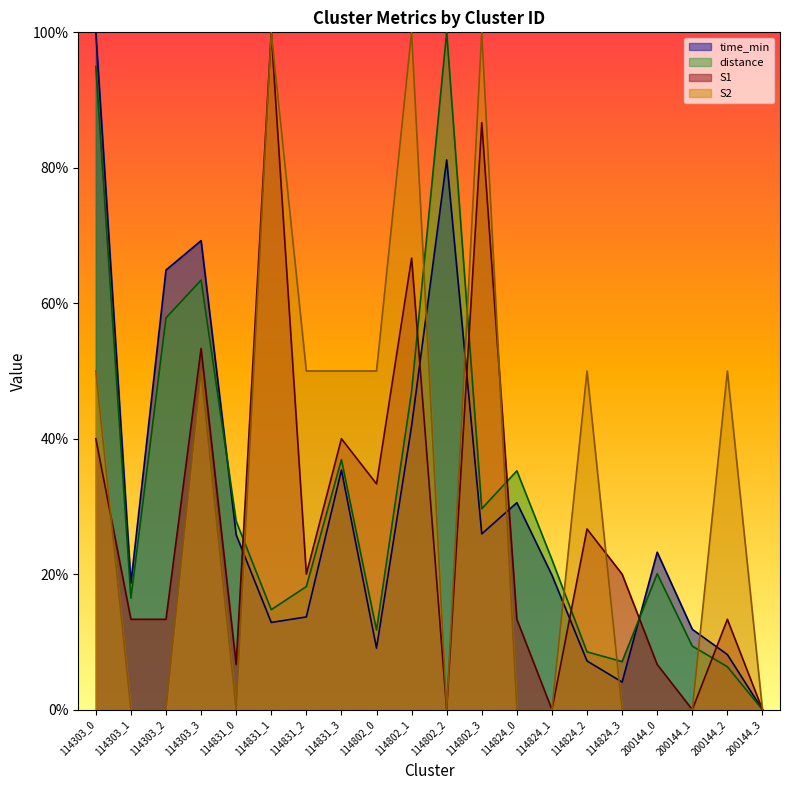

What is the total value across all series at 200144_1?

21.2